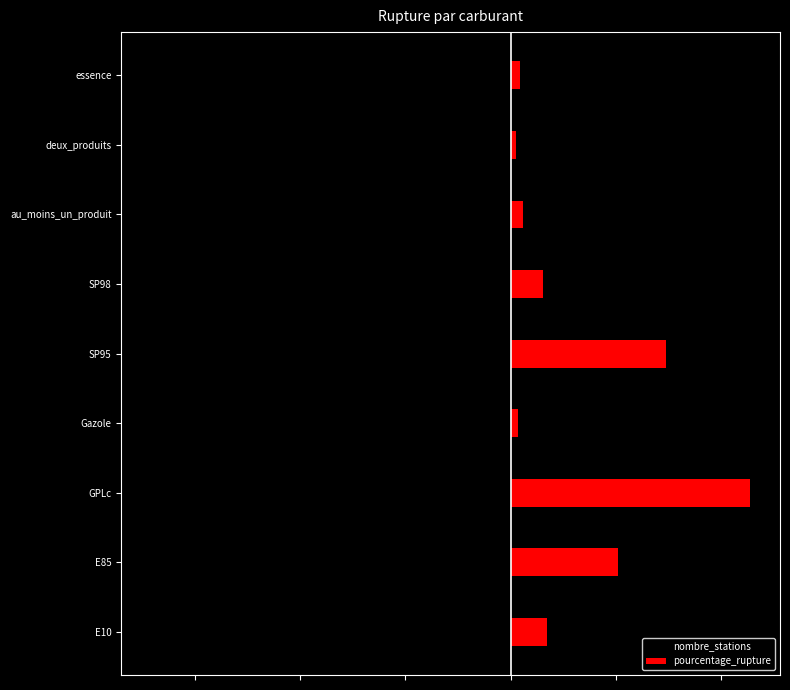

What is the smallest value displayed?

-68.3